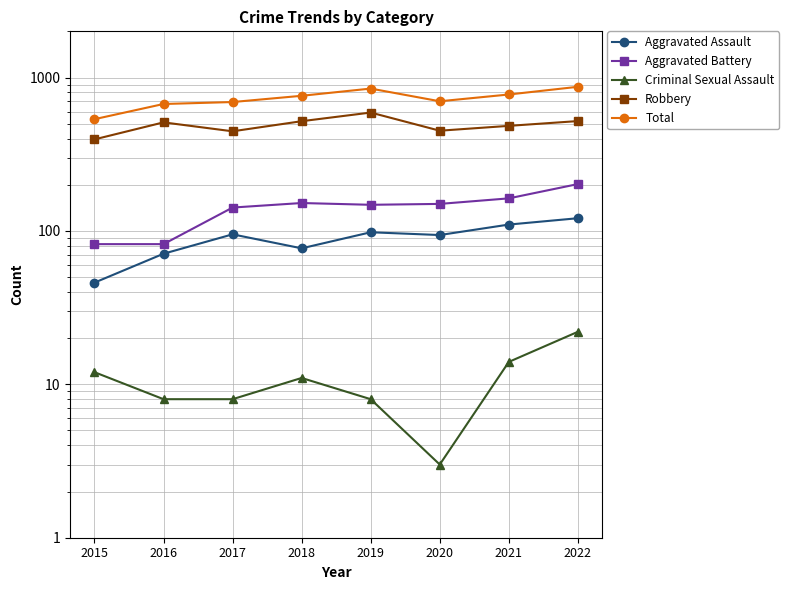

Which series has the largest range (max minus min)?

Total